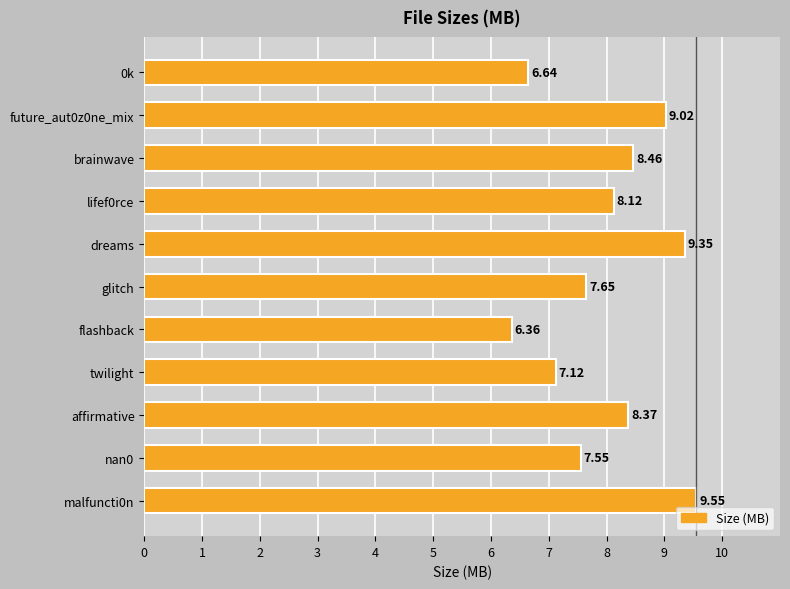

How many bars are there in total?

11